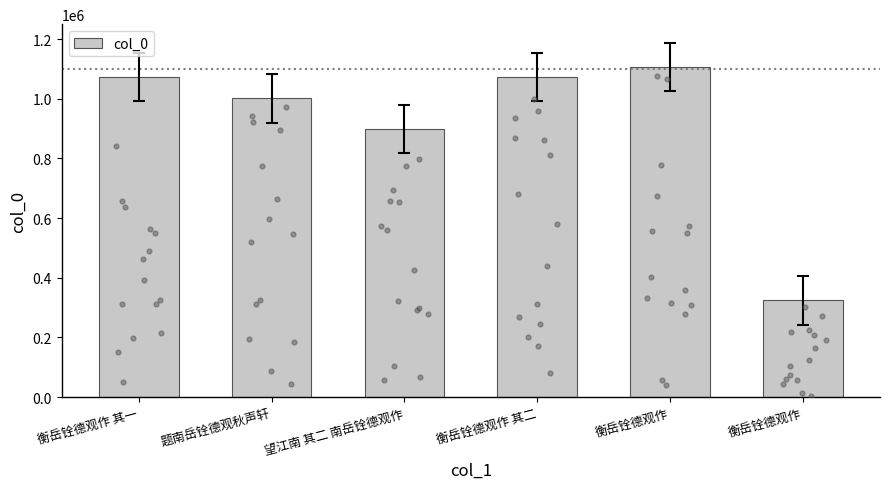

What is the ratio of the value at 衡岳铨德观作 to the value at 衡岳铨德观作 其一?

0.3